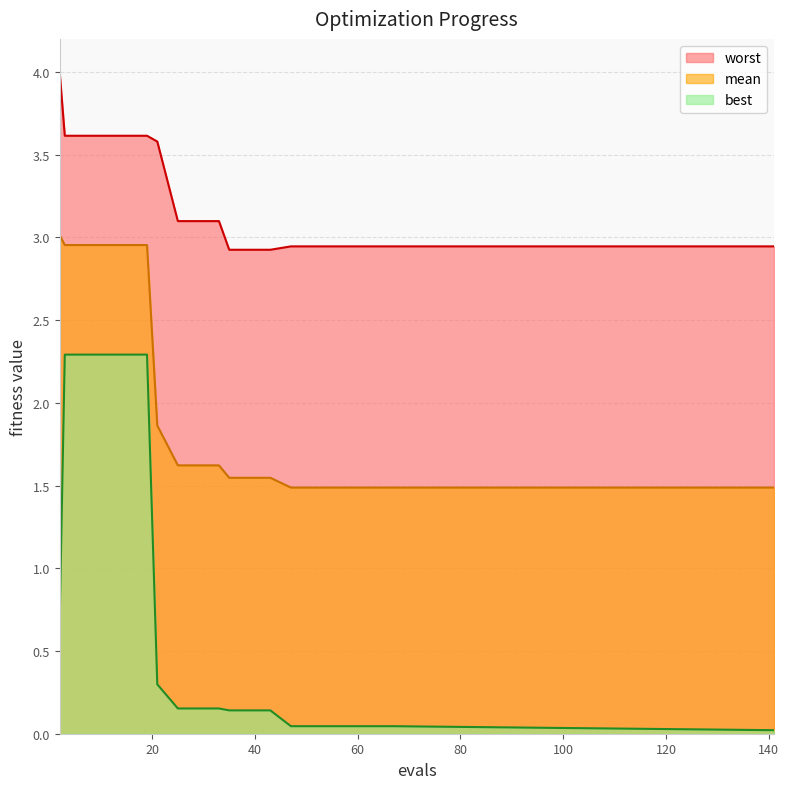

True or false: mean has more than 1 interior local peaks.

False